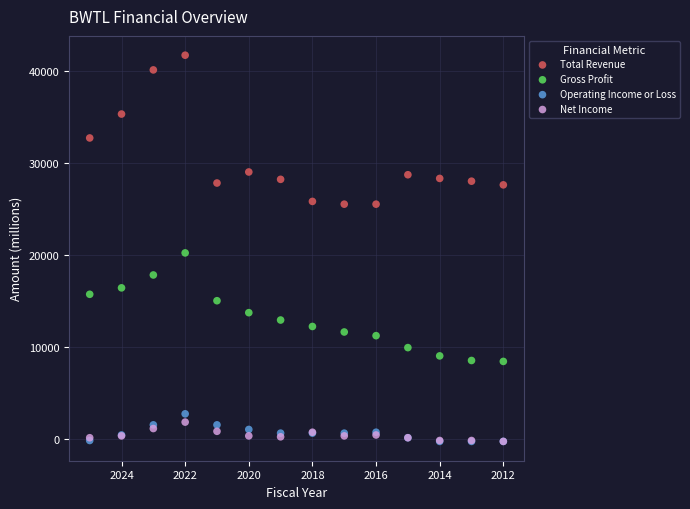

Across all series, what Y value is closest to 20700?

20200